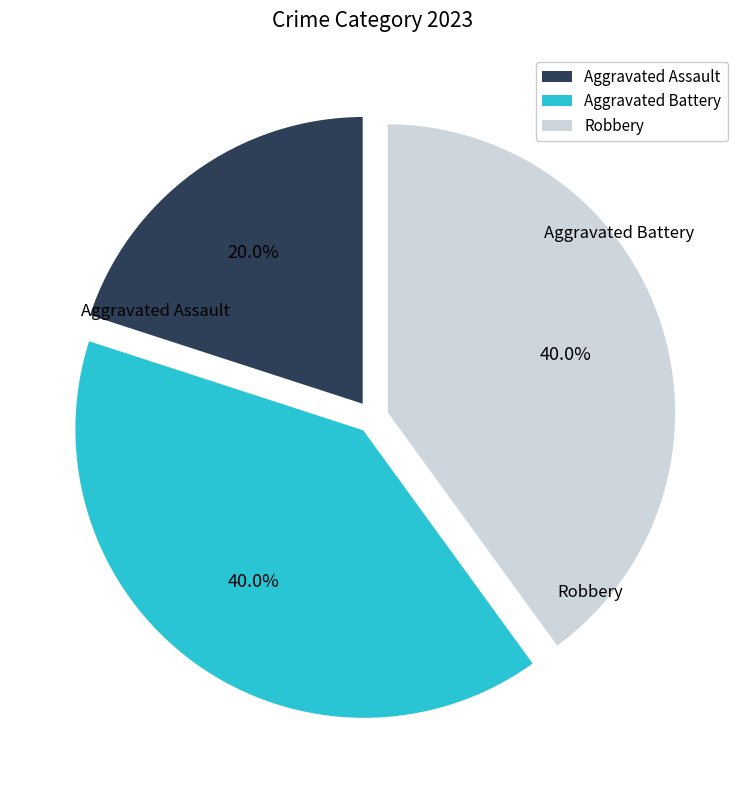

True or false: Aggravated Battery accounts for 40% of the total.

True